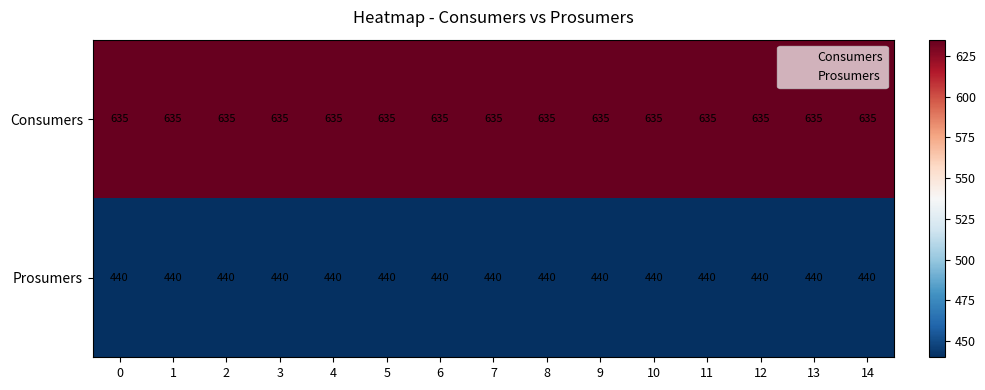

What is the total value across all series at 12?

1075